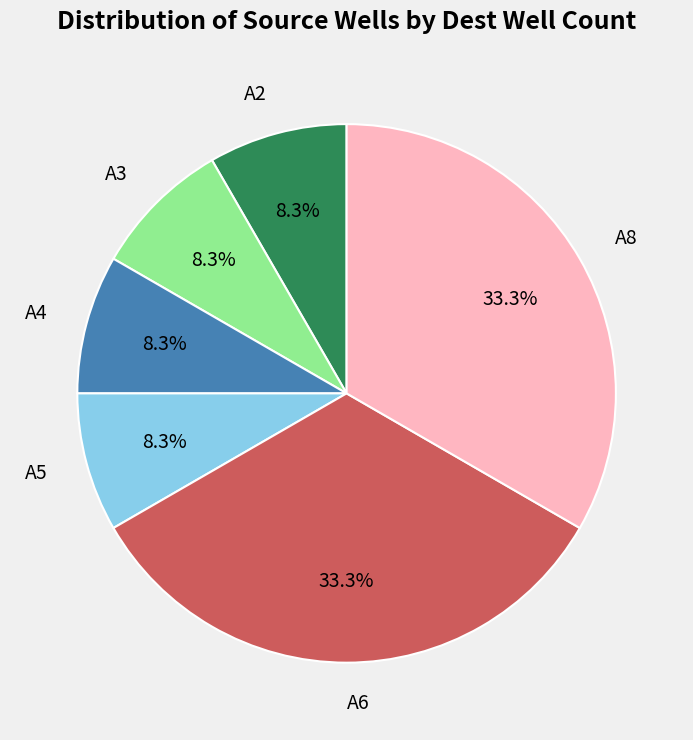

To the nearest percent, what portion does A2 represent?

8%